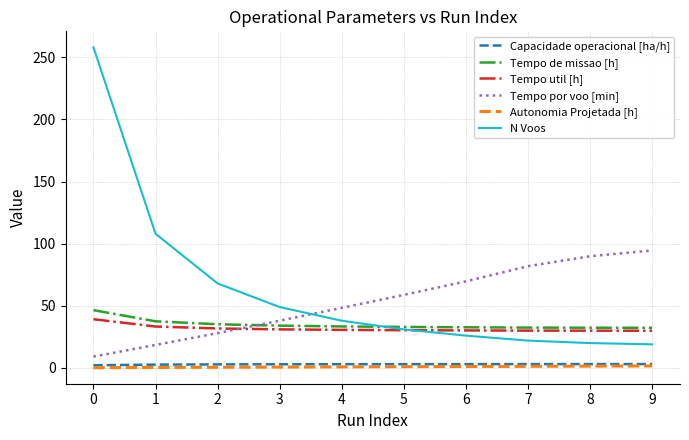

True or false: N Voos has more than 2 points higher than both neighbors.

False